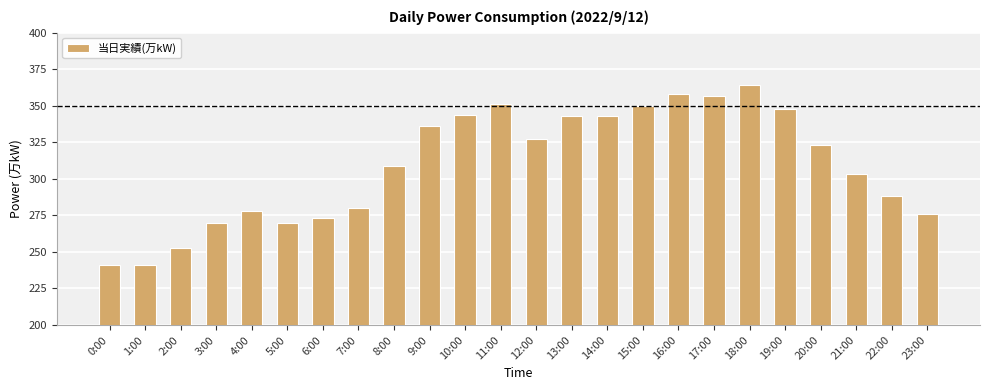

What value does the data have at 1:00, to the nearest 5?

240